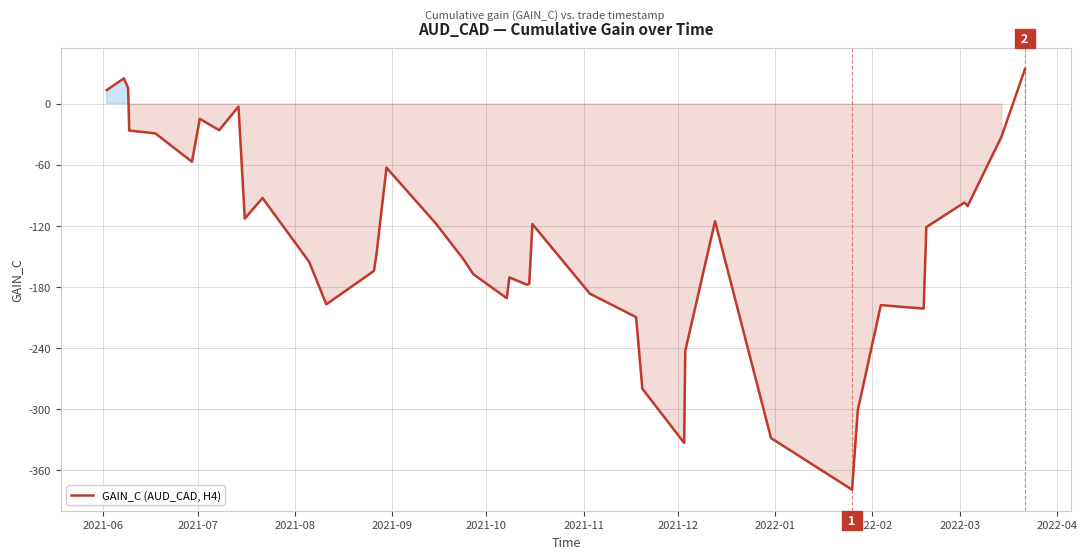

What is the average value?

-135.1